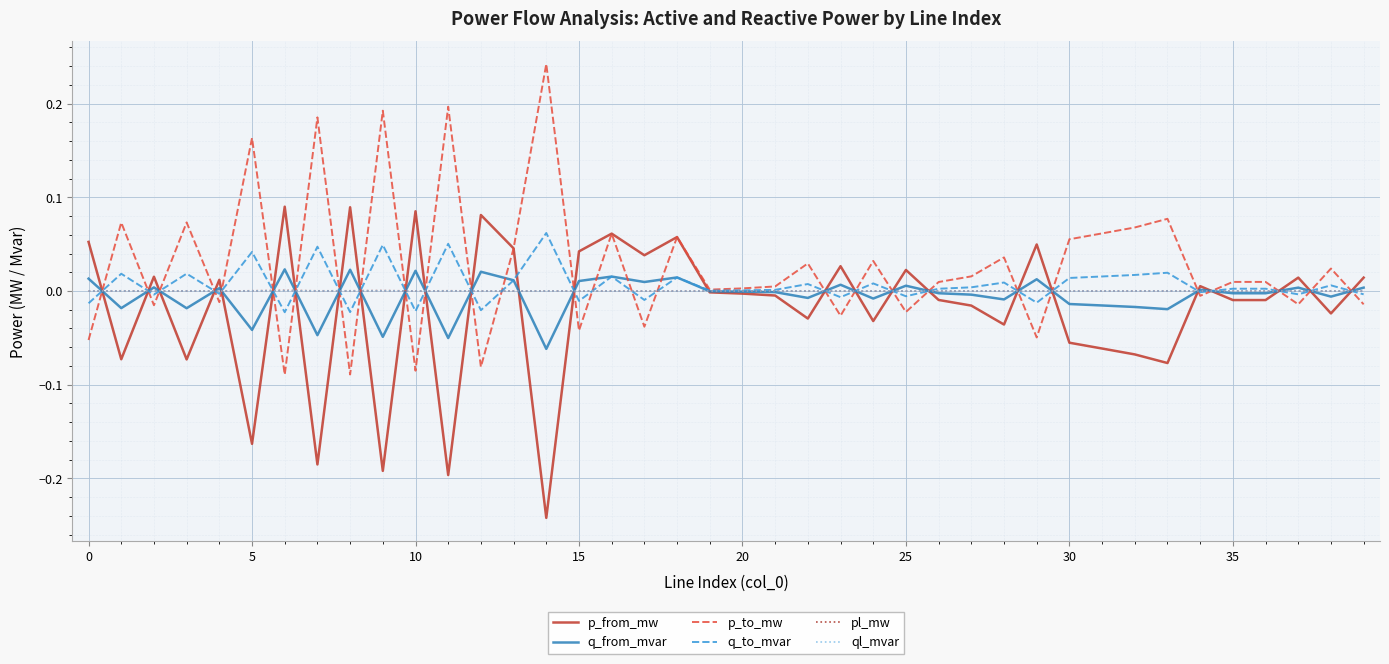

What is the sum of all q_from_mvar values?

-0.2